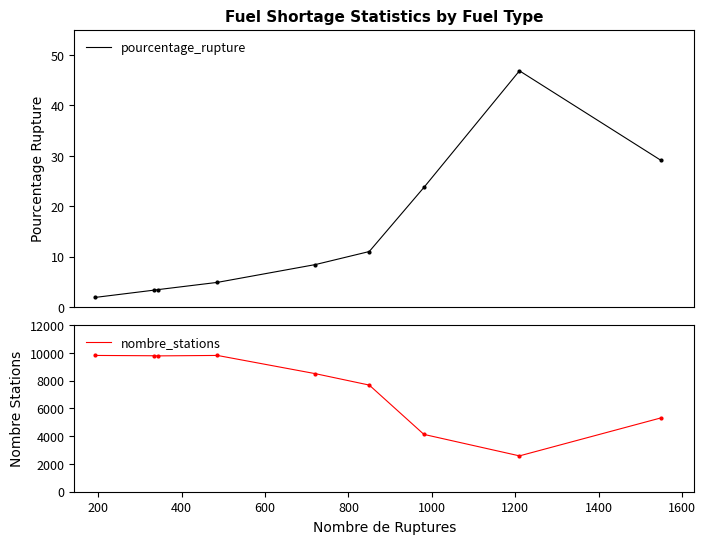

Reading left to right, list all the values displayed in this chart.

pourcentage_rupture: 2.0	3.4	3.5	5.0	8.5	11.1	23.8	46.9	29.1
nombre_stations: 9817.0	9794.0	9785.0	9817.0	8503.0	7682.0	4129.0	2582.0	5317.0